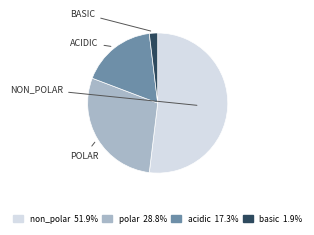

Count the number of slices in the pie.

4